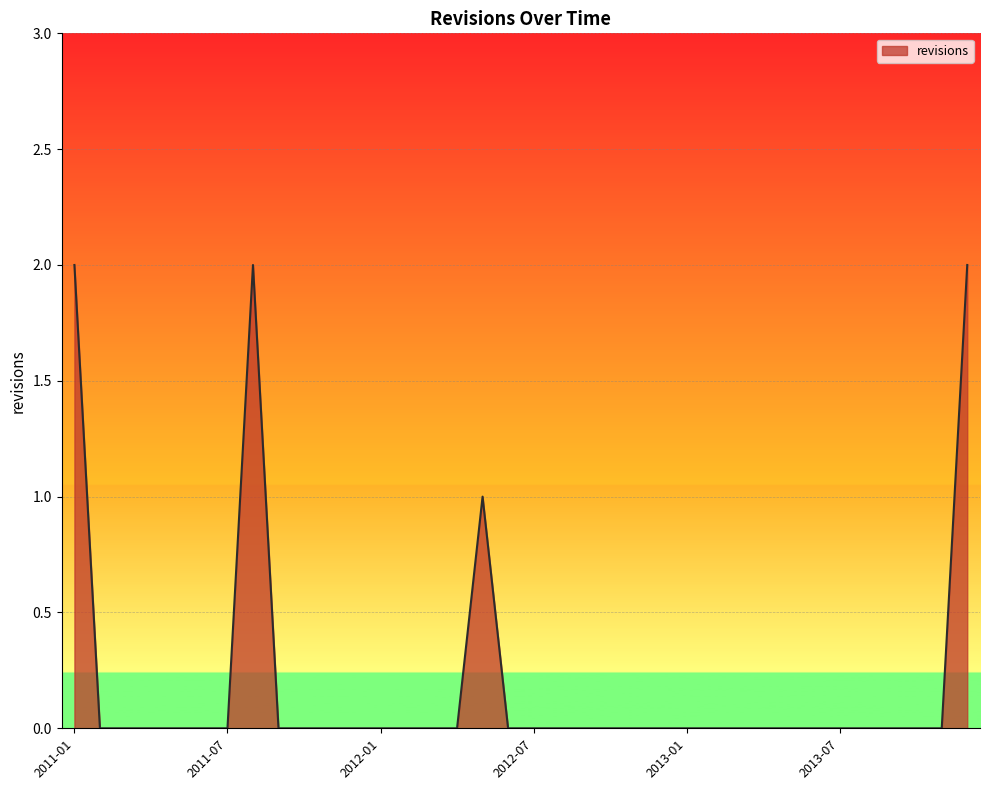

Does the chart have visible grid lines?

Yes